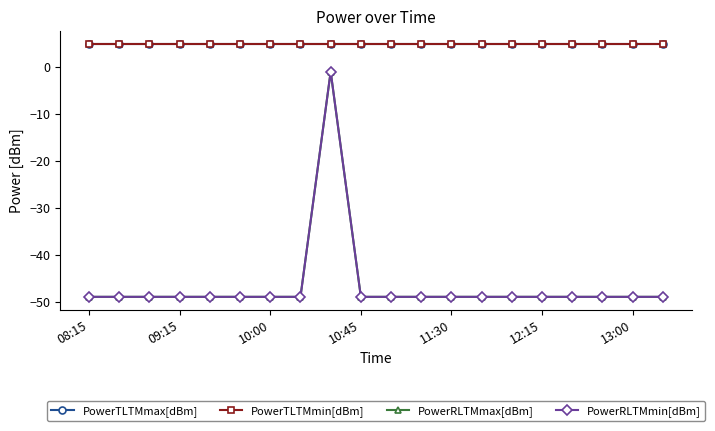

What are all the series names shown in the legend?

PowerTLTMmax[dBm], PowerTLTMmin[dBm], PowerRLTMmax[dBm], PowerRLTMmin[dBm]